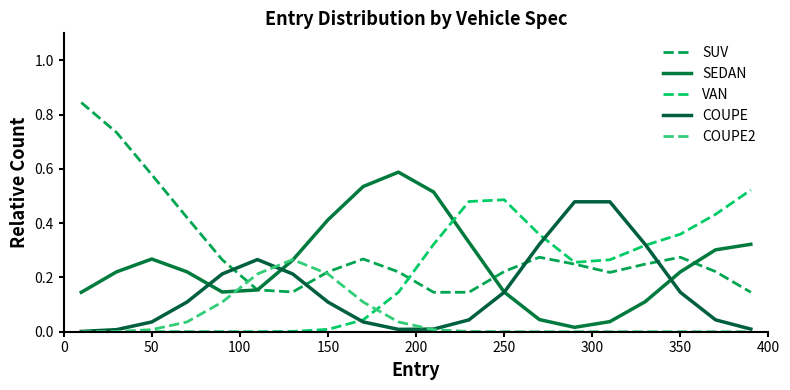

How many lines are shown in the chart?

5